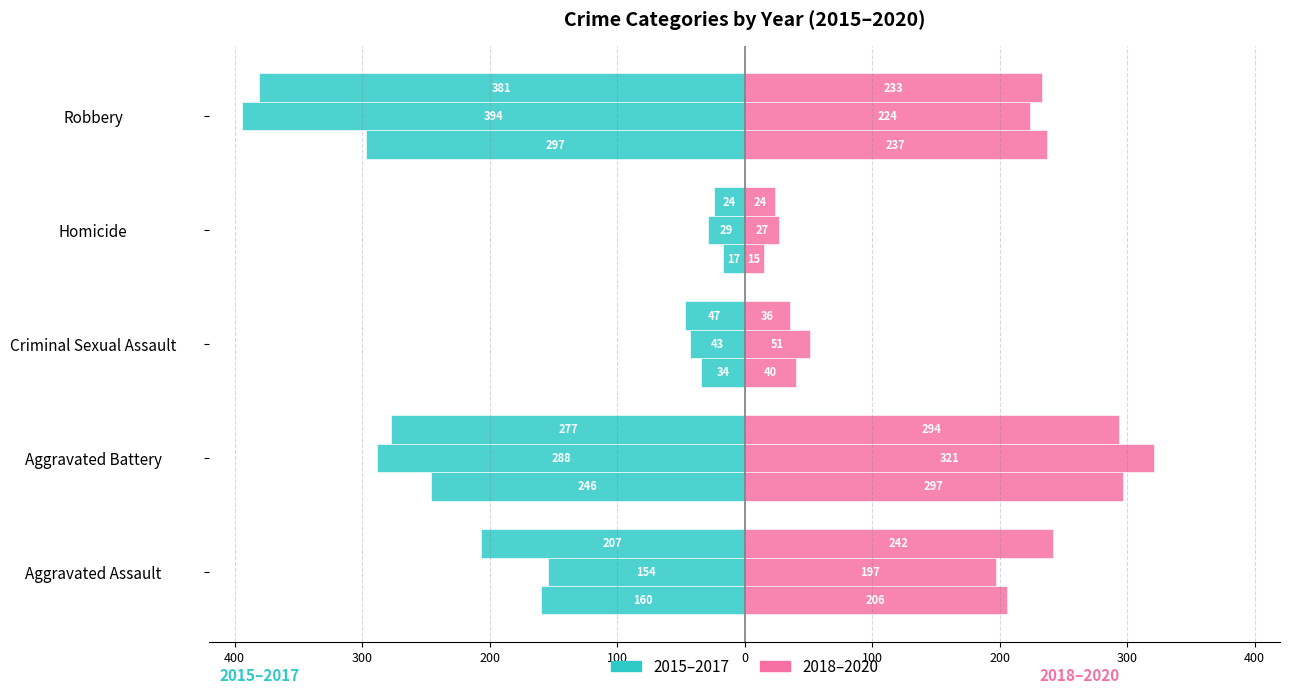

What is the label of the 4th bar from the right?

Aggravated Battery